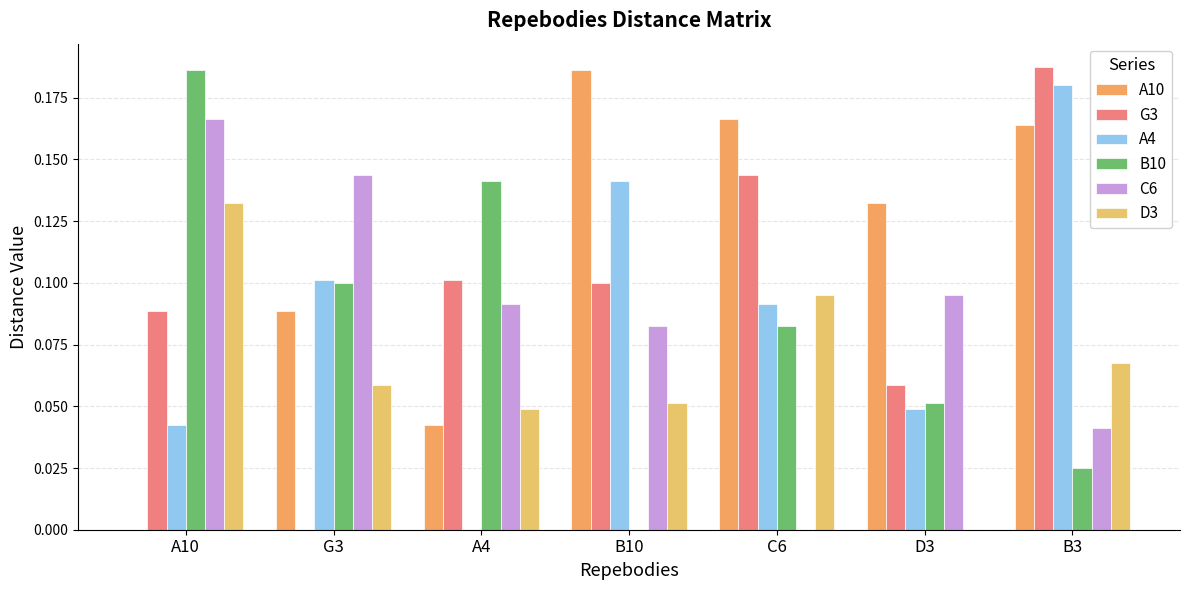

How many values in the A4 series exceed 0?

6